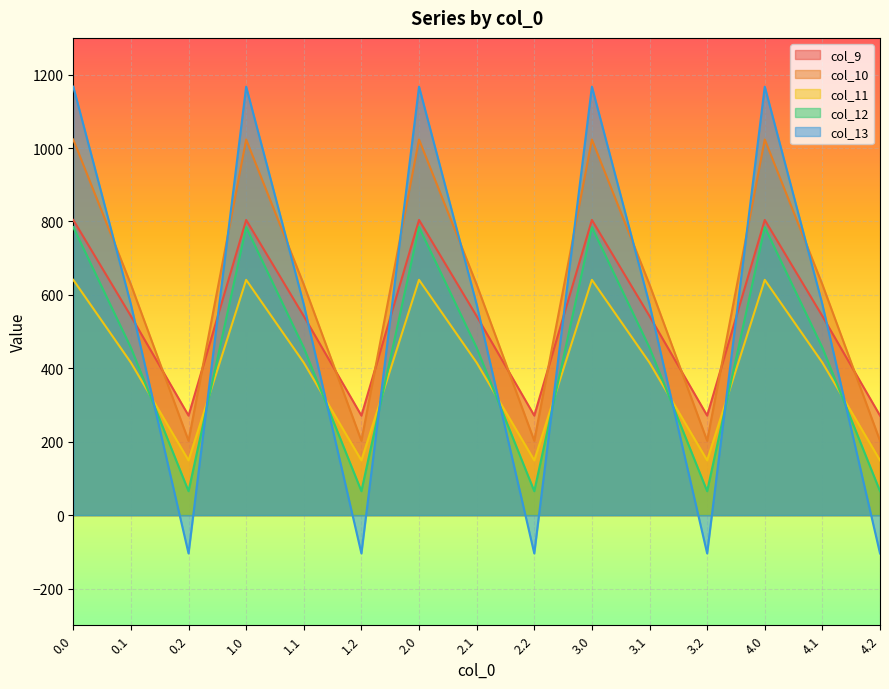

What is the value of the col_9 point at the 5th from the left?

542.1